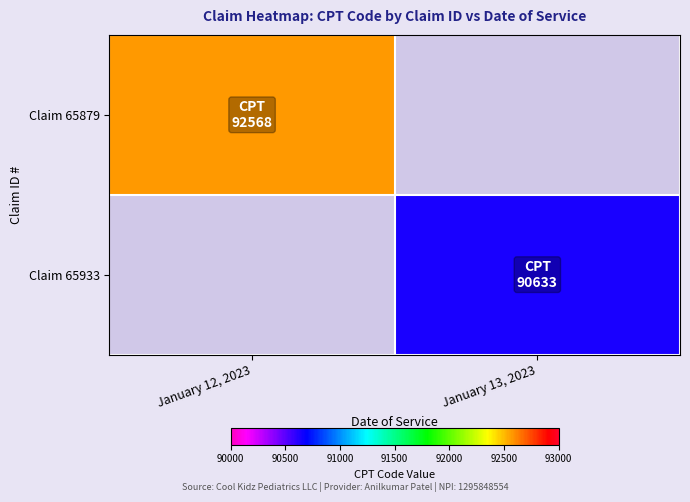

List the labels in order of Claim 65933 value, largest first.

January 12, 2023, January 13, 2023